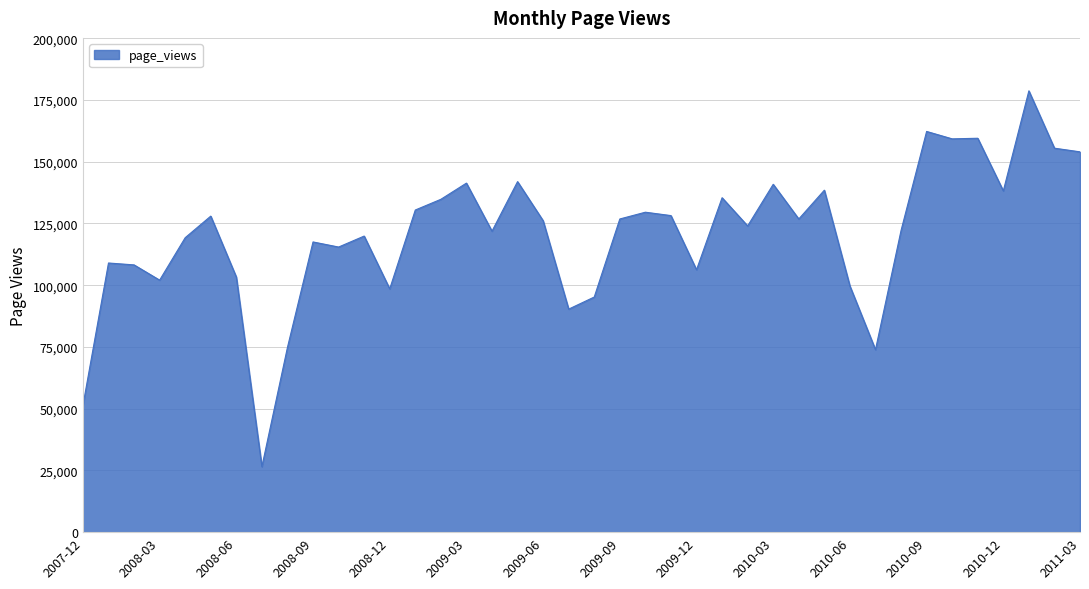

What is the difference between the maximum and minimum values?

152176